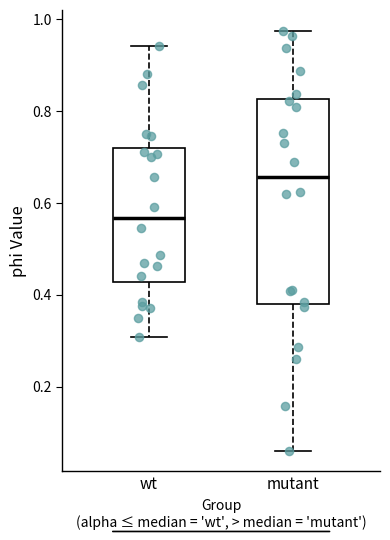

Comparing the boxes themselves (not the whiskers), which one is the tallest?

mutant